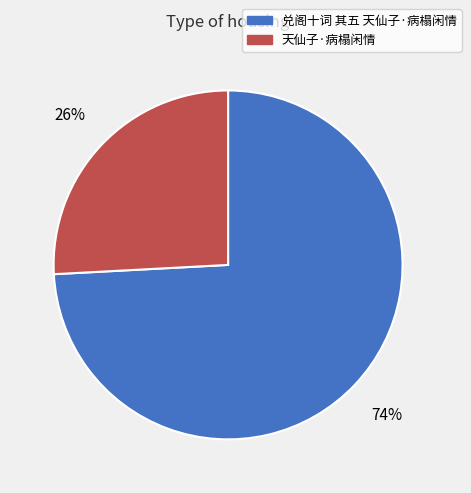

What is the largest slice in the pie chart?

兑阁十词 其五 天仙子·病榻闲情